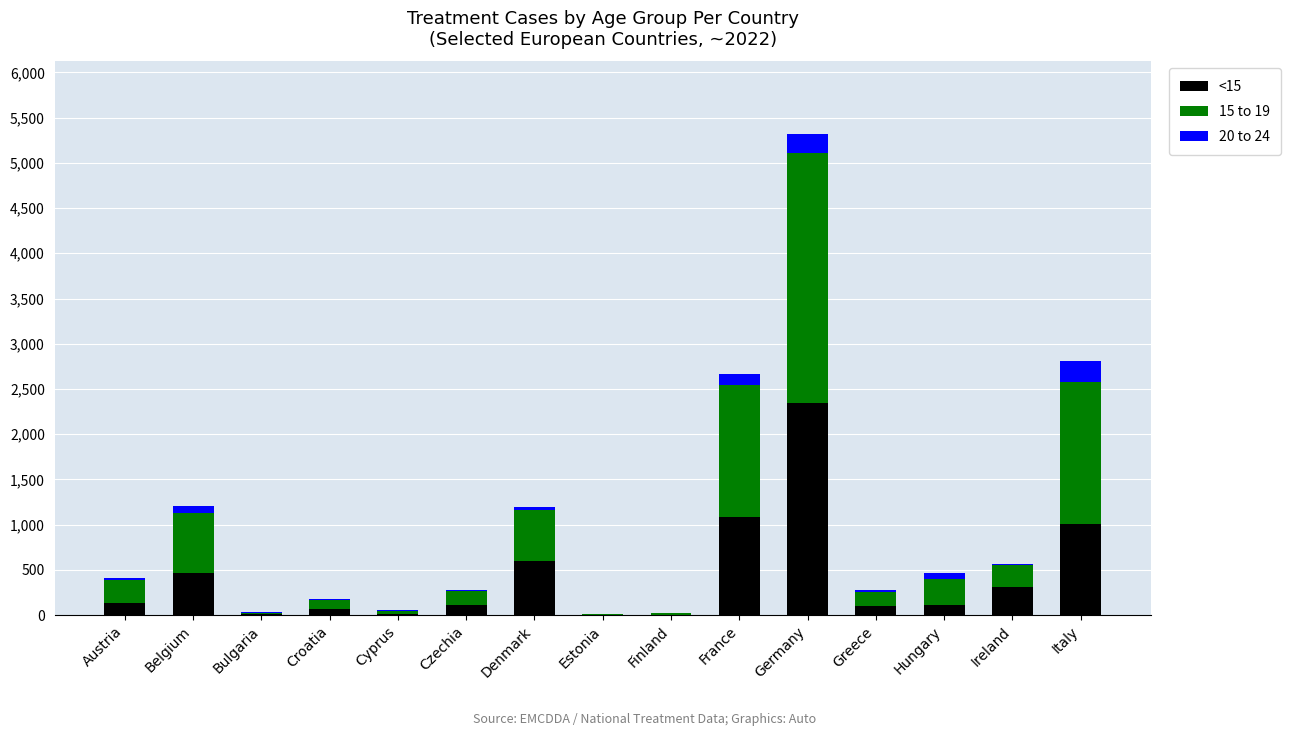

Count the number of categories in the chart.

15